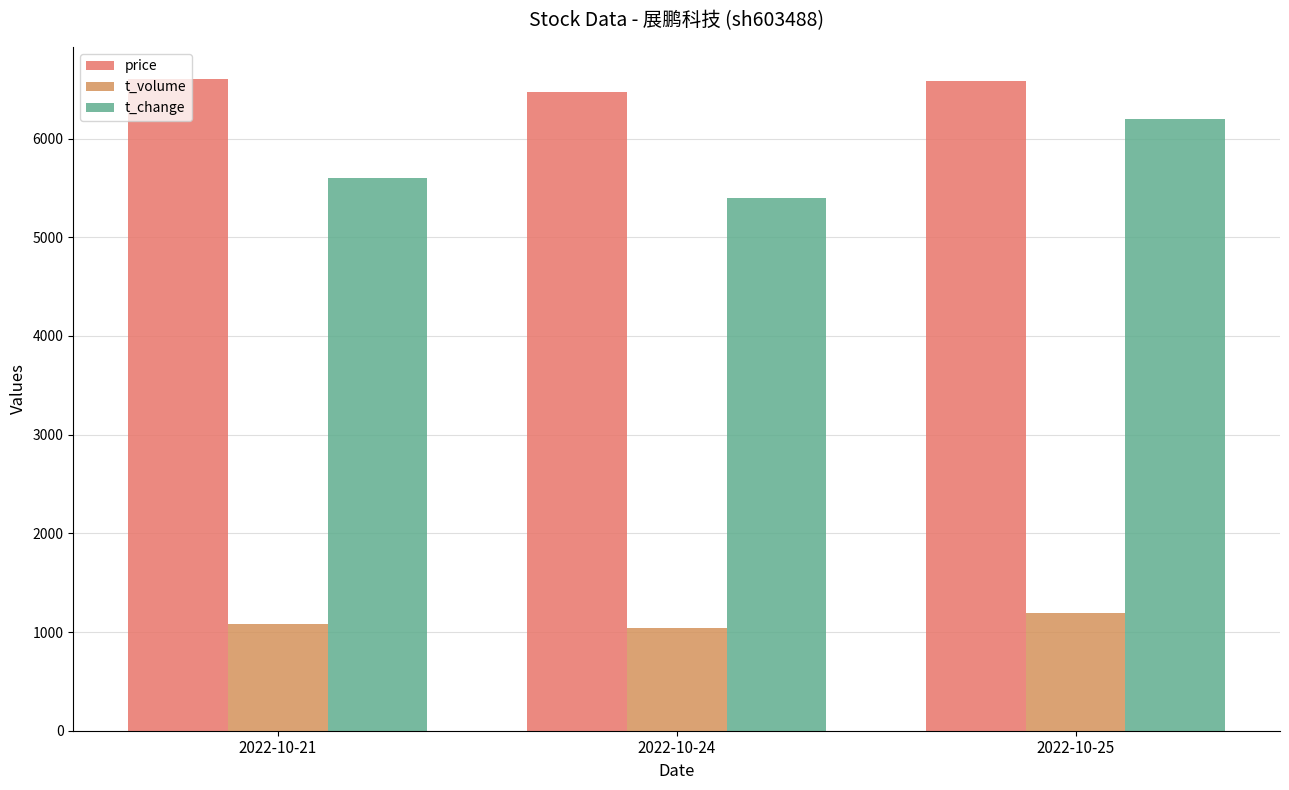

What is the difference between the t_change values at 2022-10-25 and 2022-10-21?

600.0